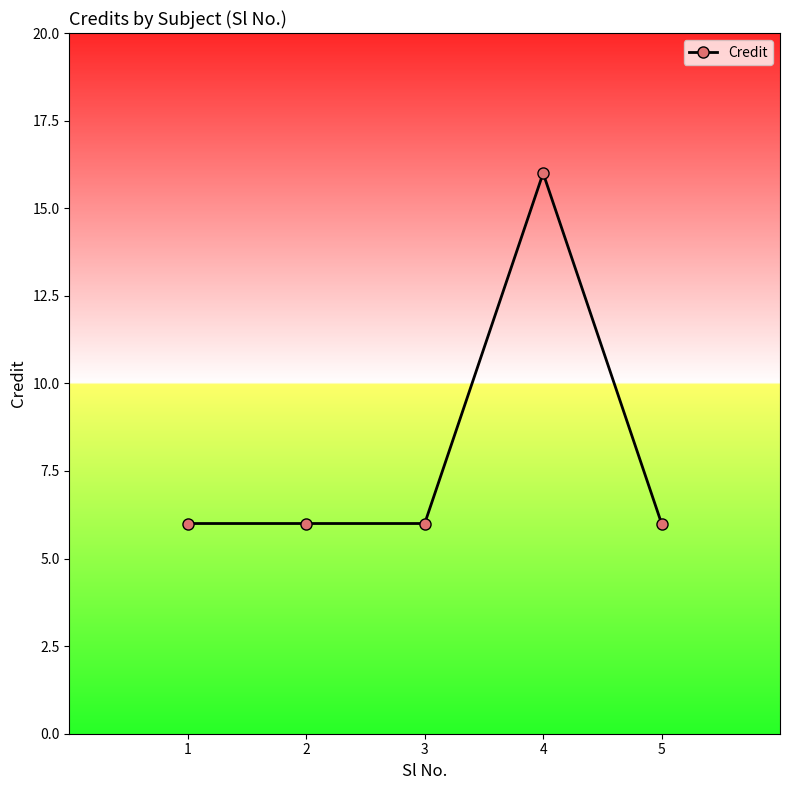

What is the difference between the maximum and second lowest values?

10